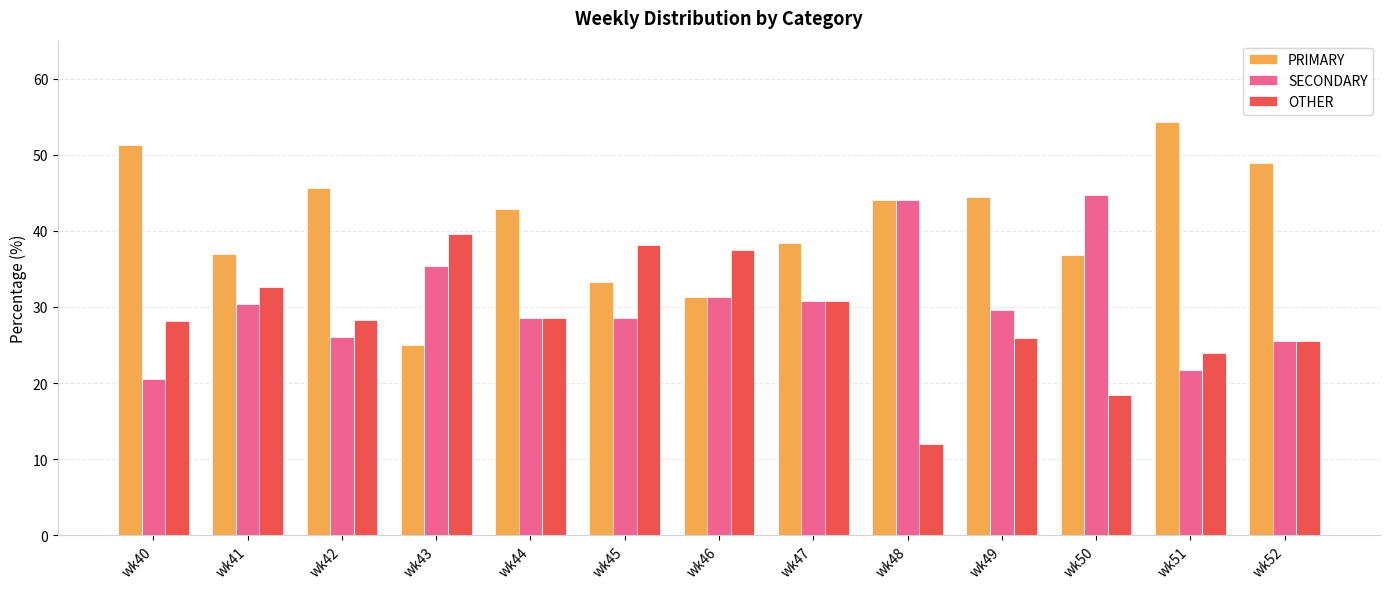

List the series in order of their peak value, lowest first.

OTHER, SECONDARY, PRIMARY